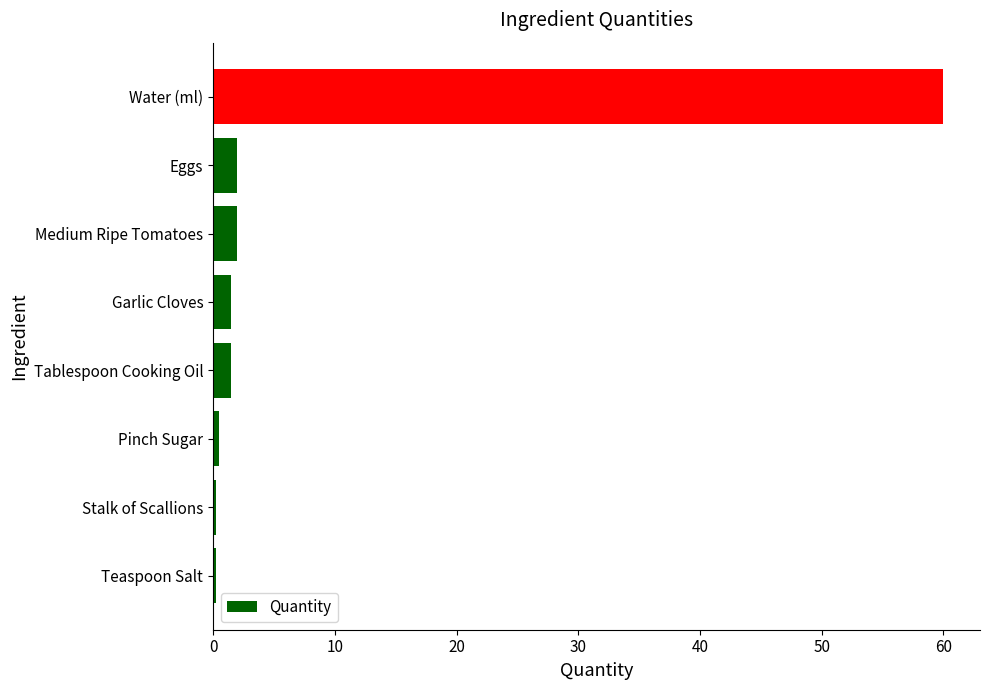

What is the maximum value shown in the chart?

60.0